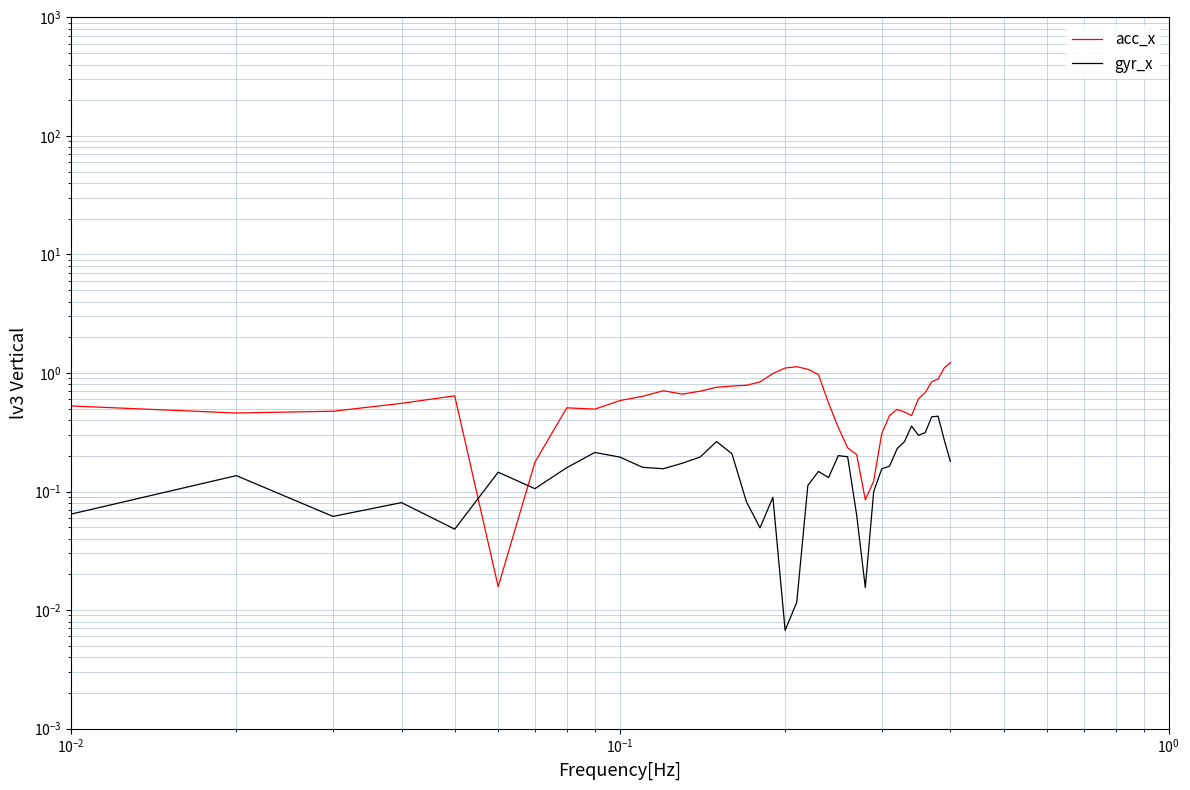

Is this an area chart (filled region under the line)?

No